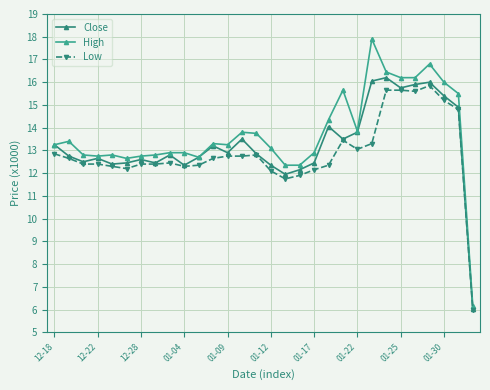

How many values in the Low series exceed 12?

27